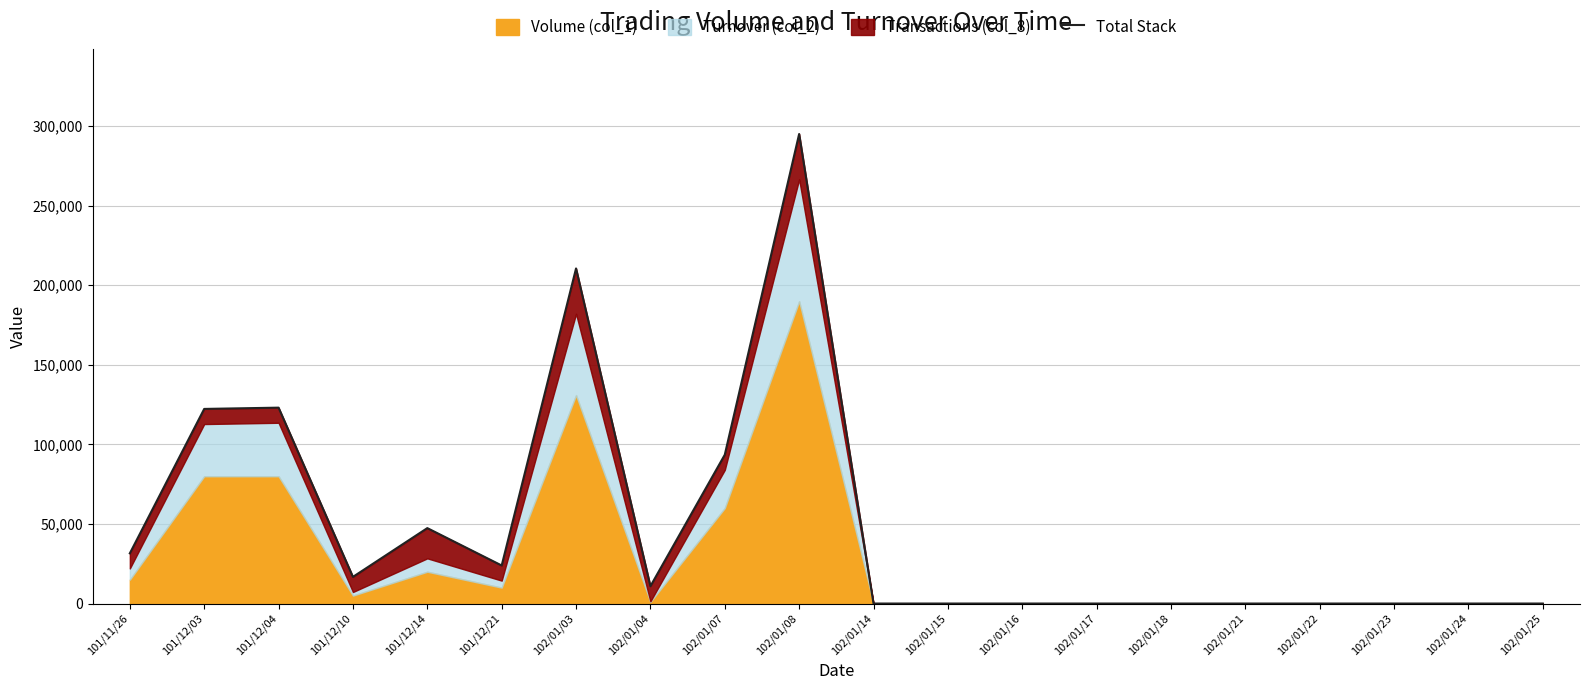

How many data points does each series have?

20